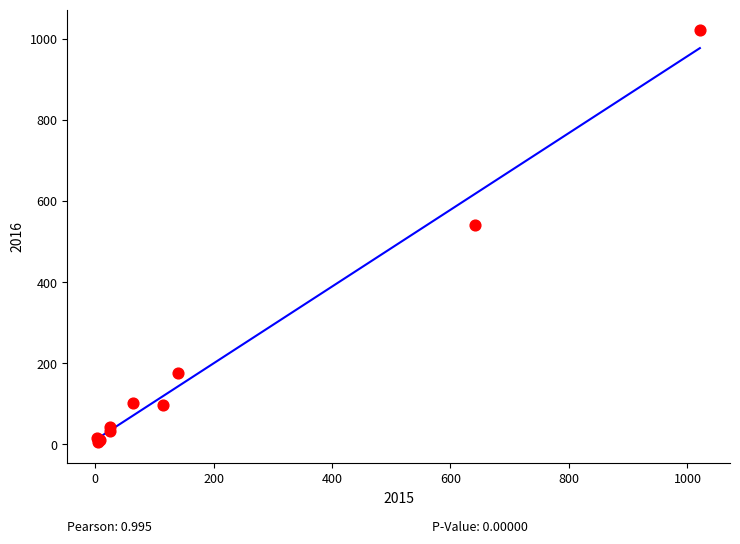

What Y value in the scatter plot is closest to 513?

540